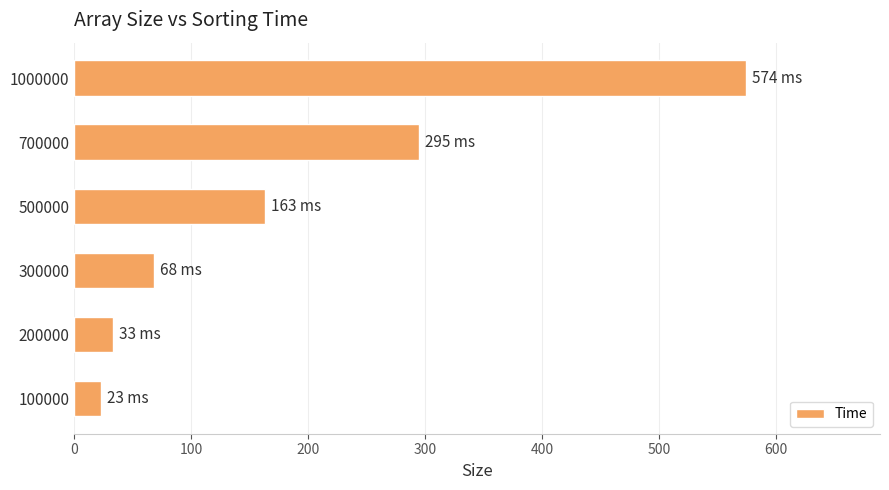

What is the difference between the maximum and minimum values?

551